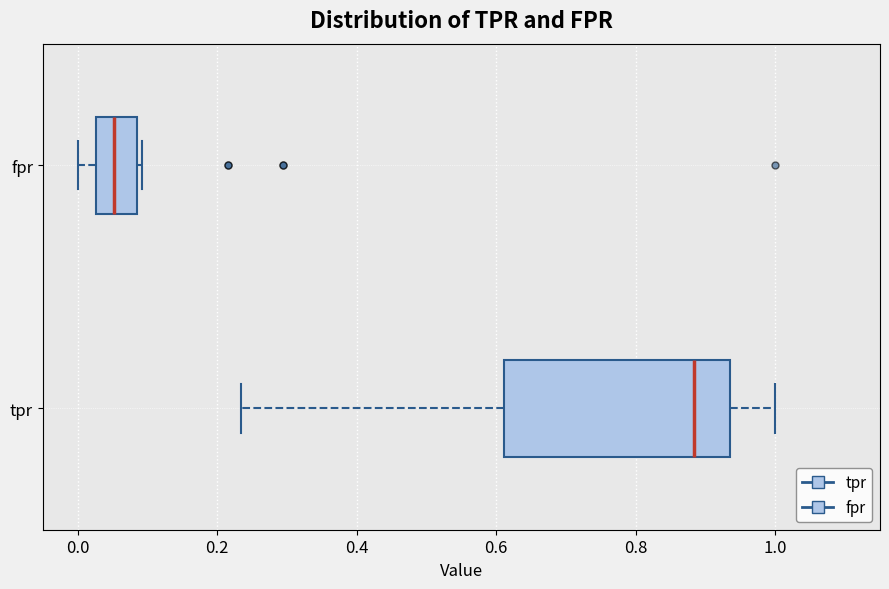

Comparing the boxes themselves (not the whiskers), which one is the widest?

tpr